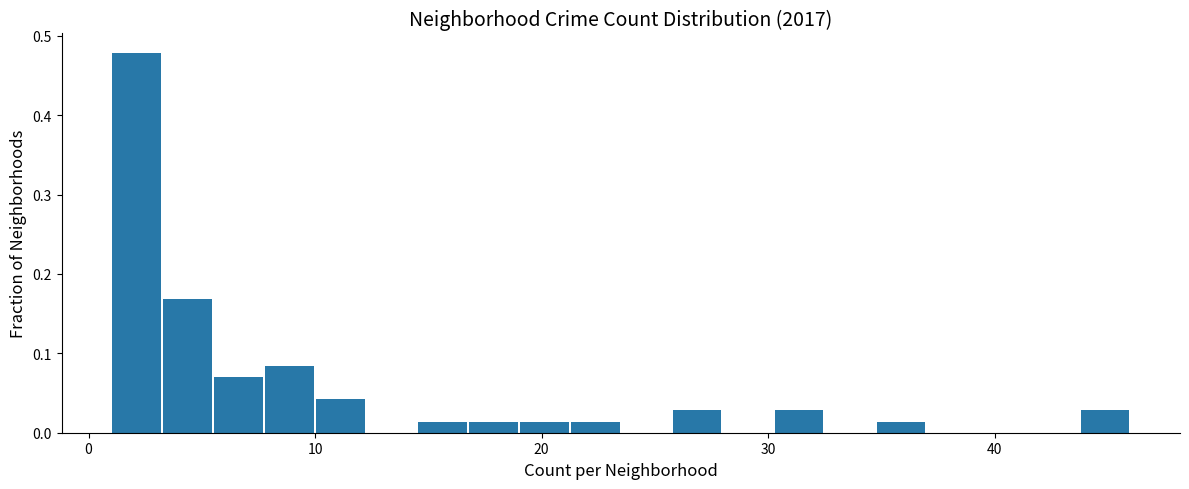

Around what value on the x-axis is the tallest bar? Give the approximate position of its centre, as read against the axis.

2